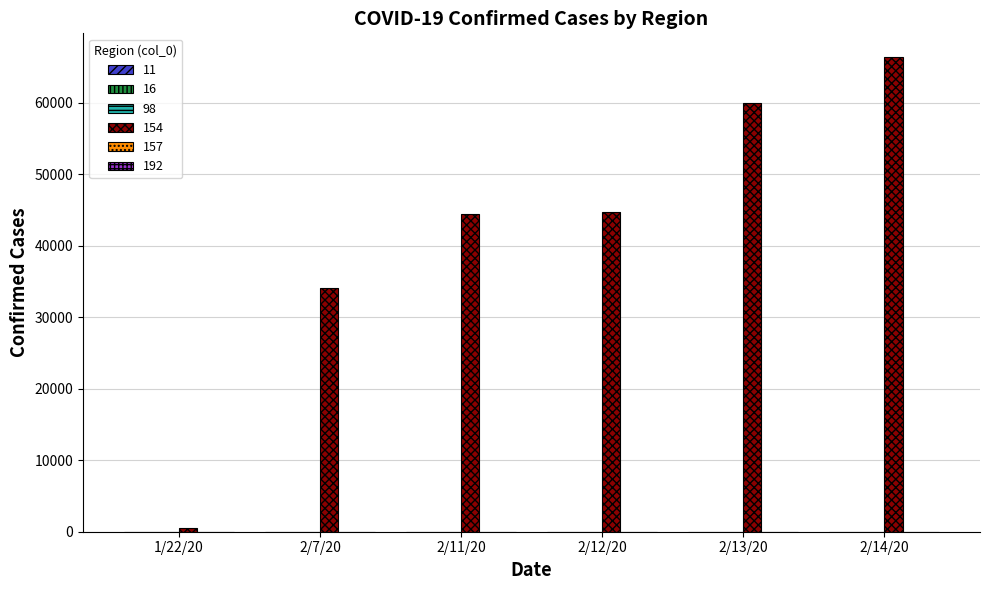

What is the greatest value displayed?

66358